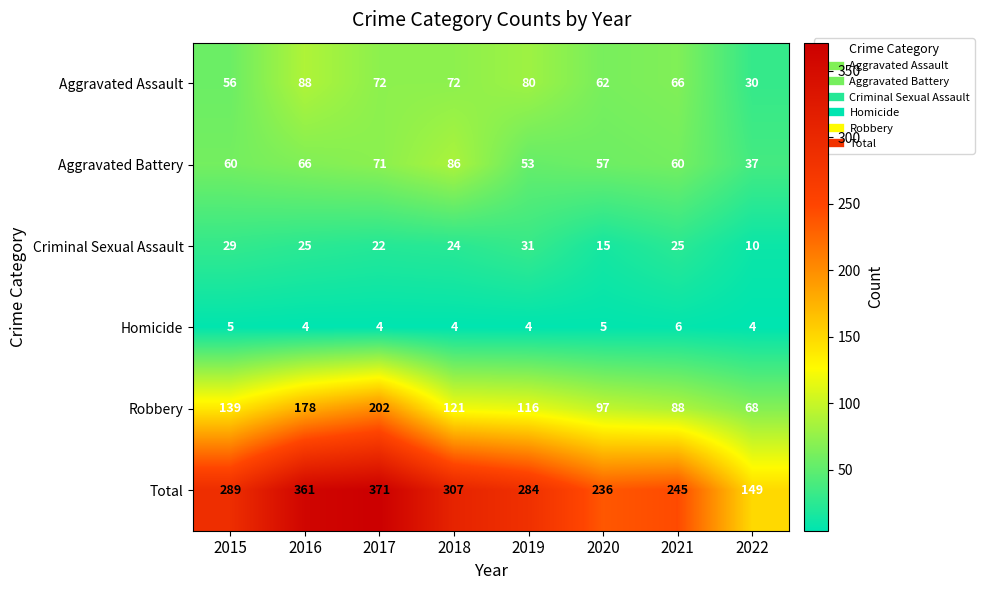

What is the minimum value for Robbery?

68